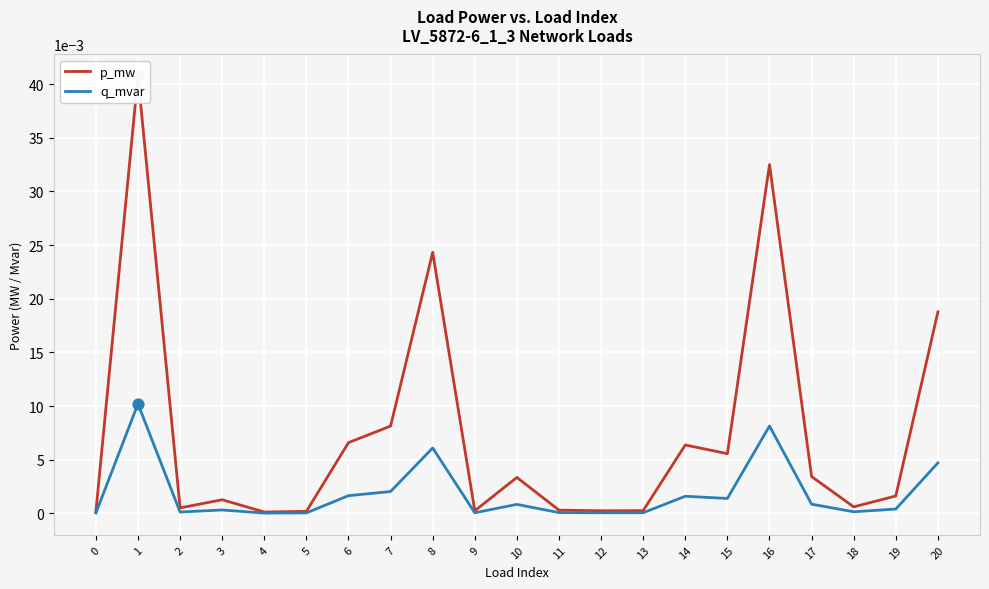

Which series contains the highest Y value?

p_mw